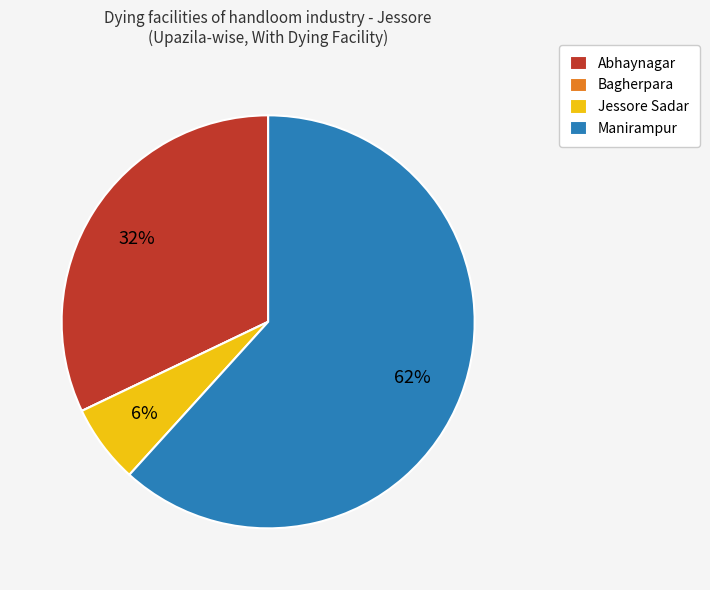

To the nearest percent, what is the difference between the largest and smallest slice percentages?

62%